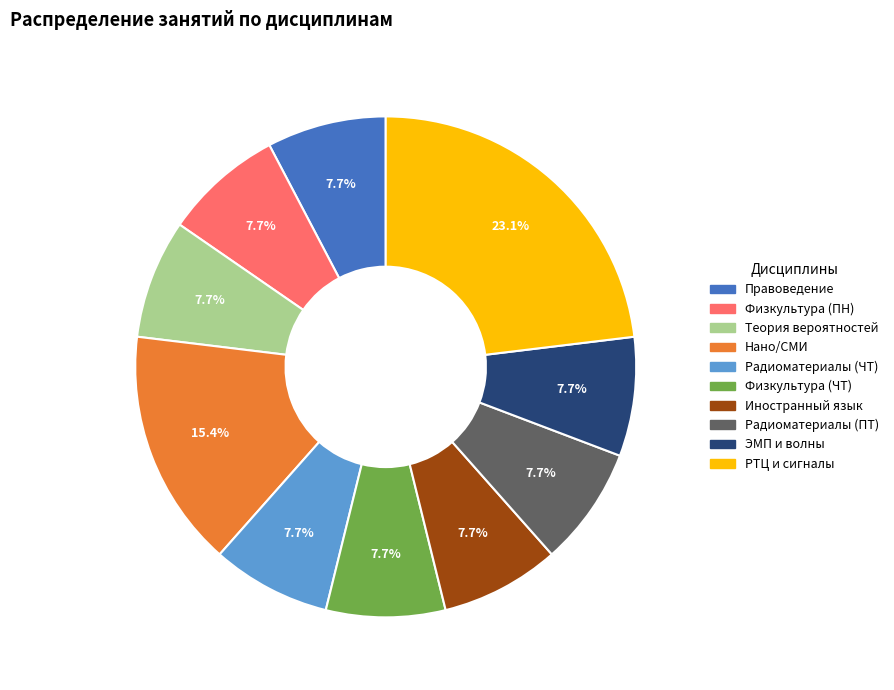

To the nearest percent, what is the average slice percentage?

10%